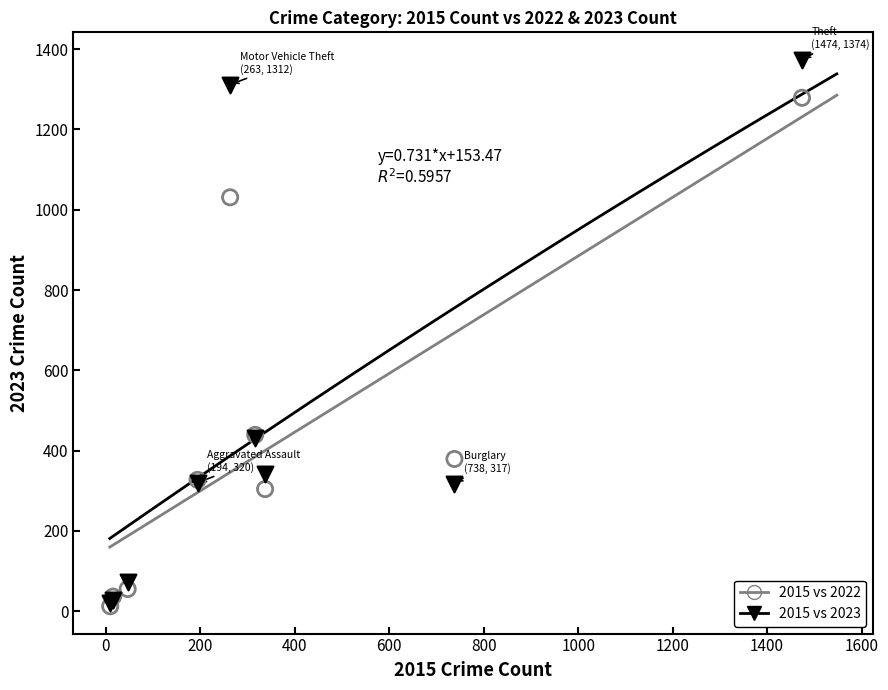

What are all the series names shown in the legend?

2015 vs 2022, 2015 vs 2023